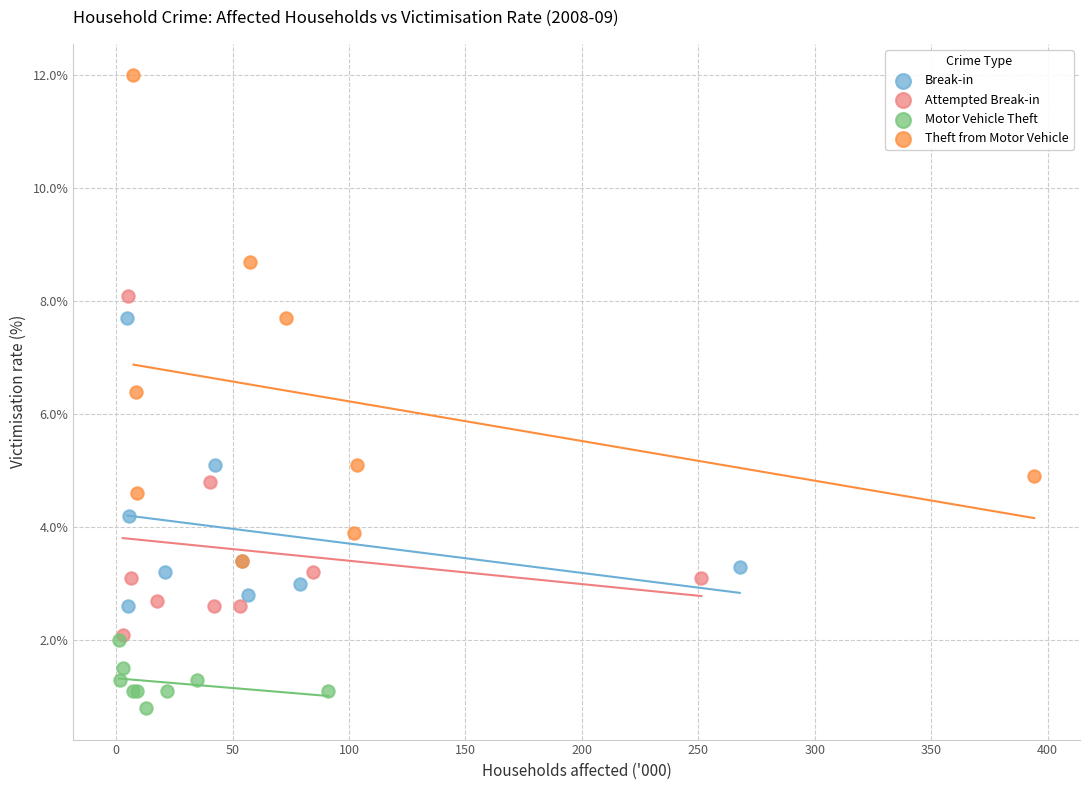

Which series reaches the minimum Y coordinate?

Motor Vehicle Theft